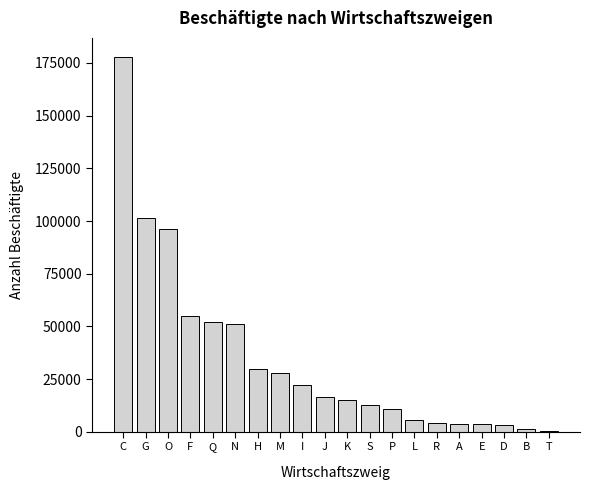

Between J and C, which is larger?

C